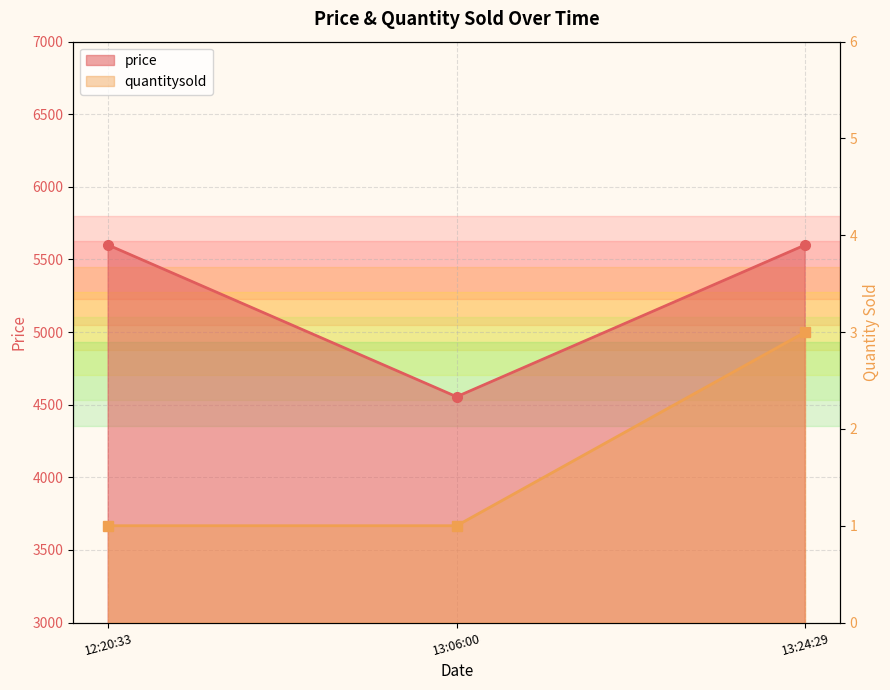

Count the number of categories in the chart.

3